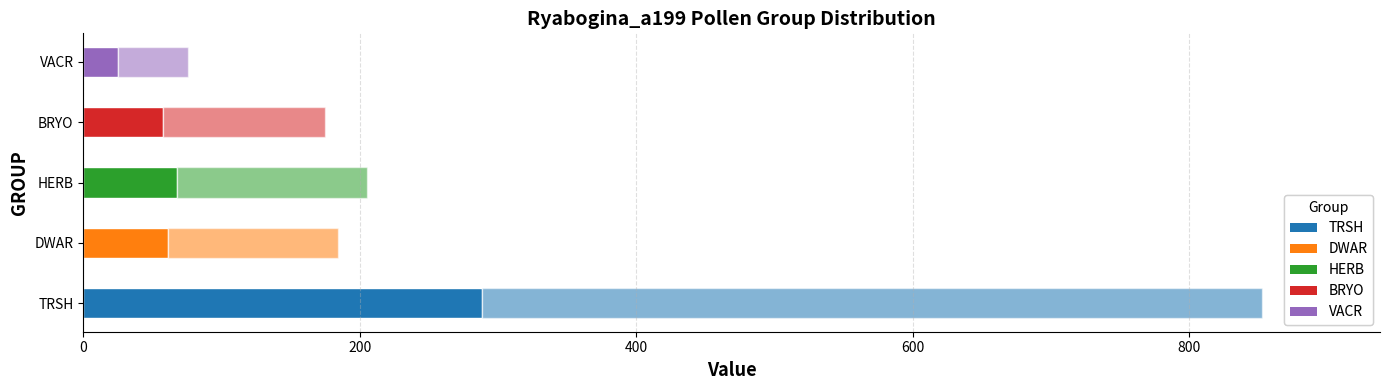

What is the value of the percentage (×10) bar at the 2nd from the left?

123.0